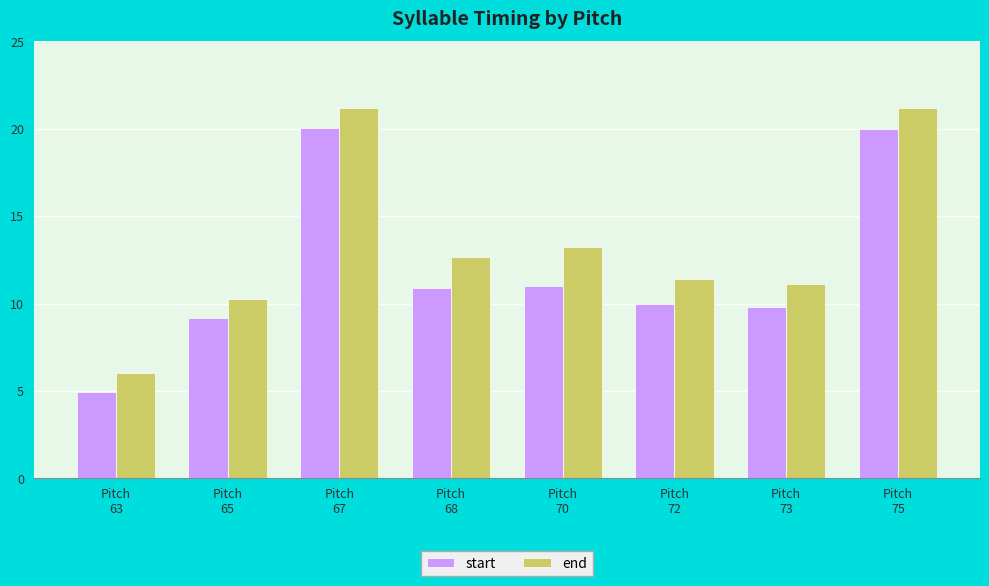

Which series has the largest total across all categories?

end